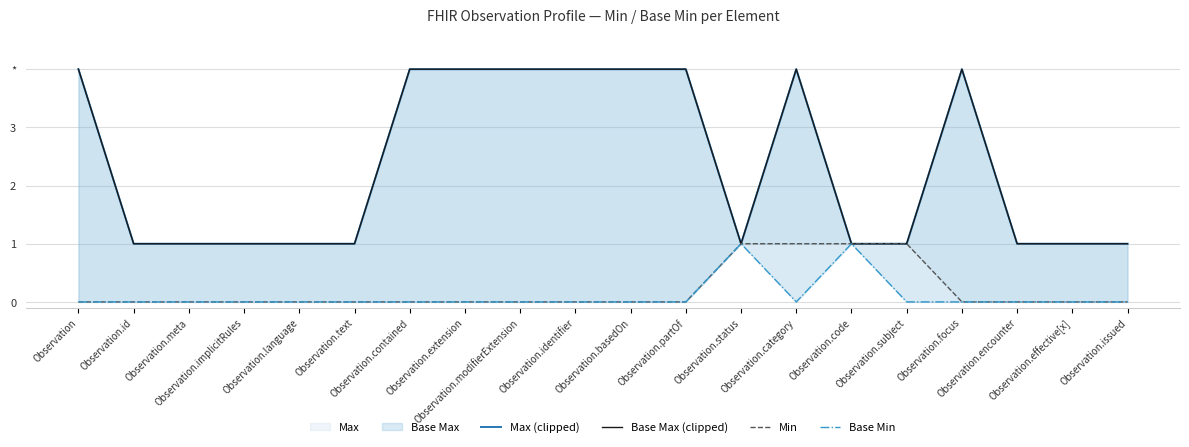

What position from the right is Observation.effective[x]?

2